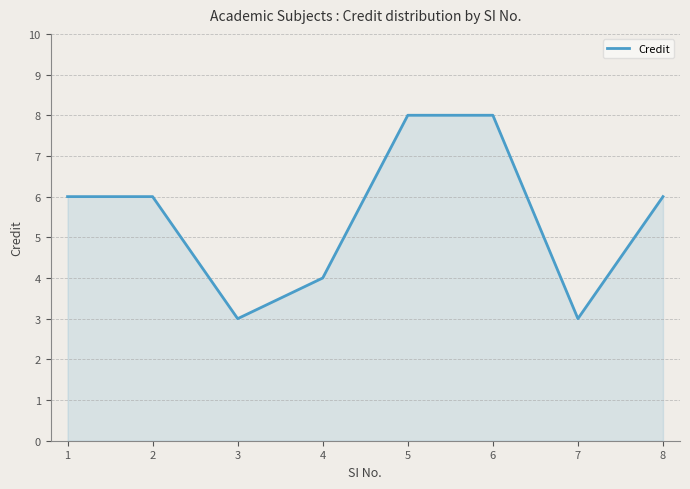

What is the minimum value shown in the chart?

3